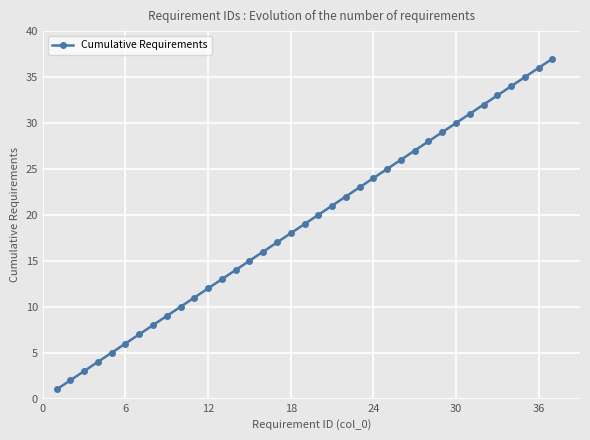

True or false: the data has more than 2 interior local peaks.

False